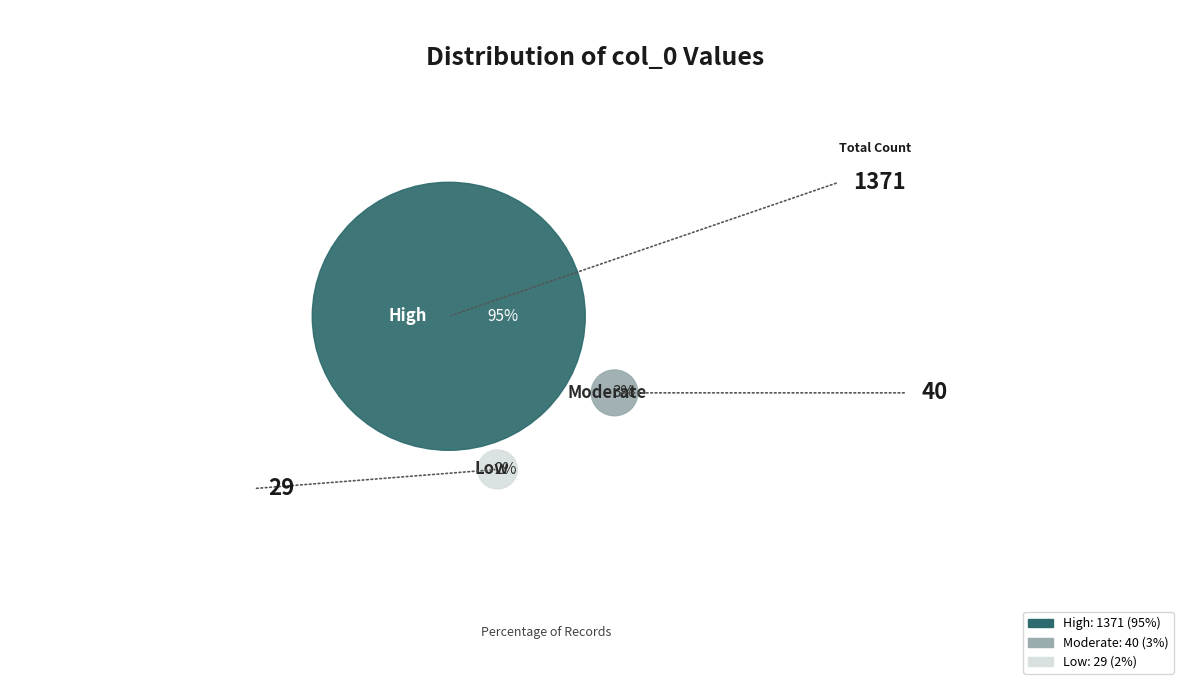

True or false: 4 accounts for 1% of the total.

False